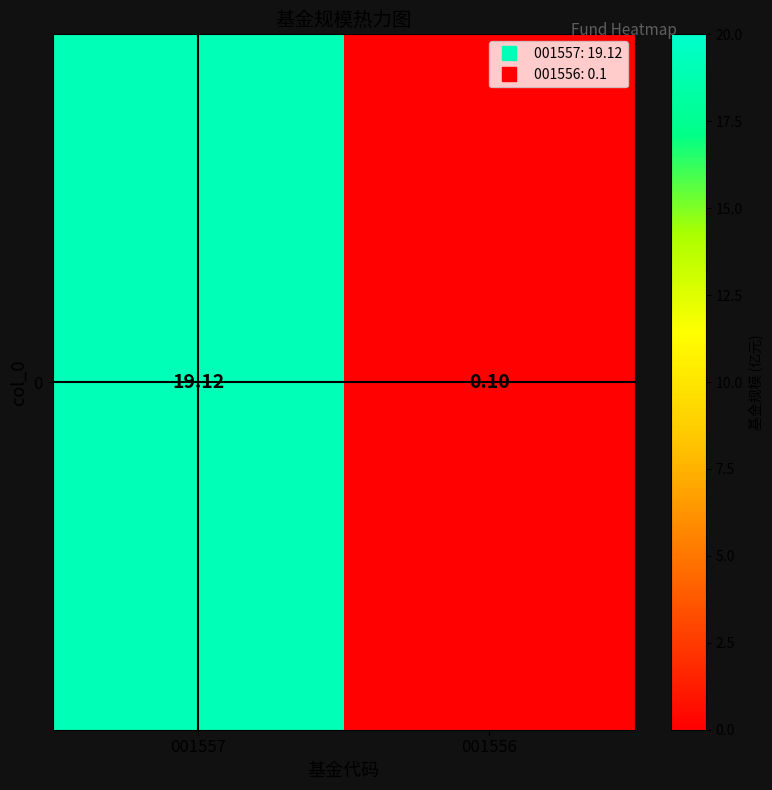

How many values exceed 19?

1